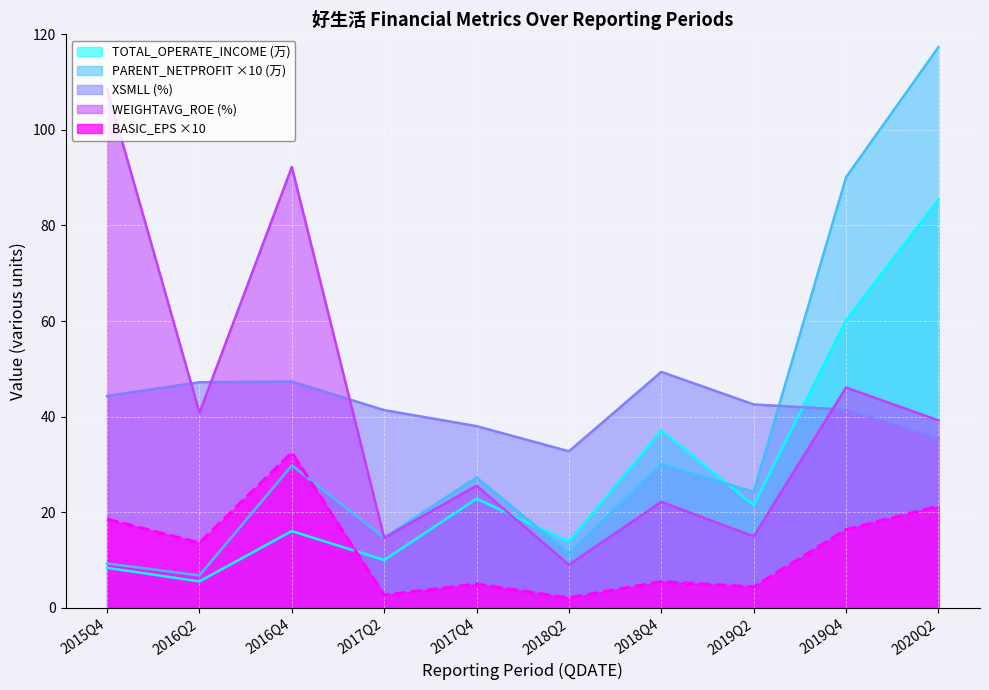

Where does the XSMLL series first go above 42?

2015Q4